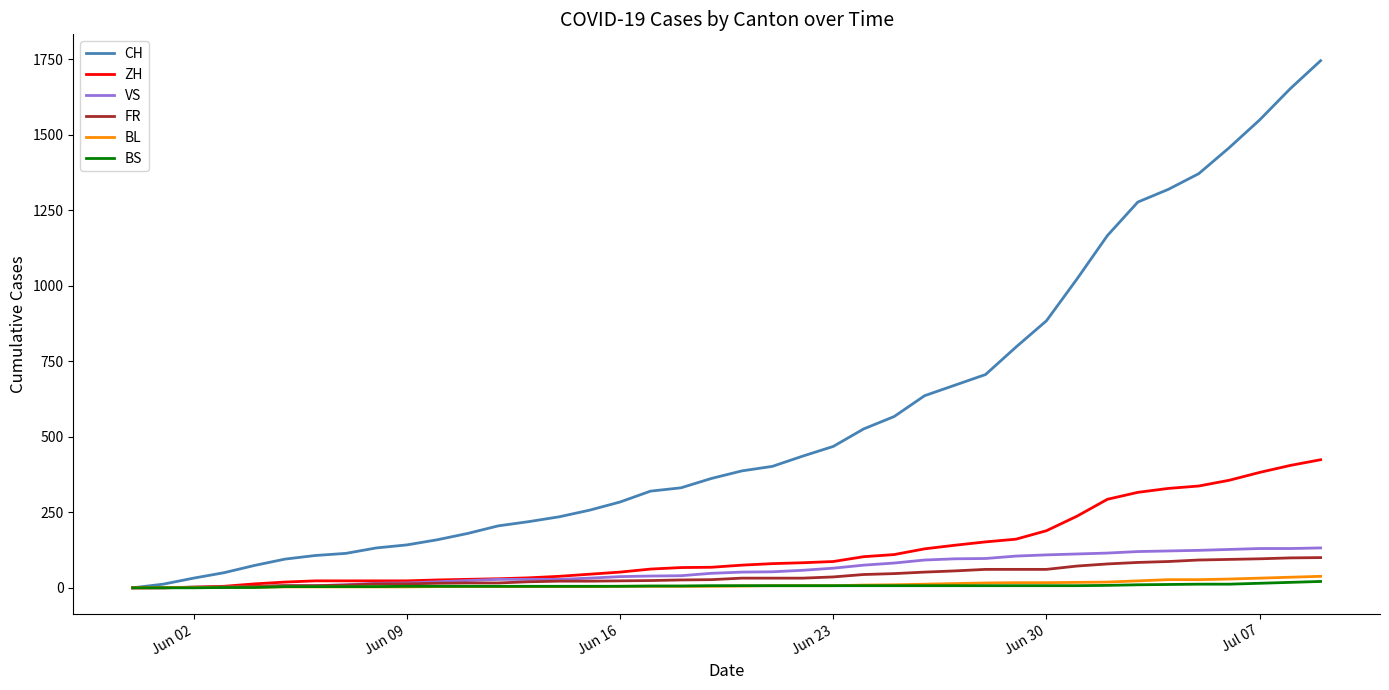

Which series has the largest range (max minus min)?

CH